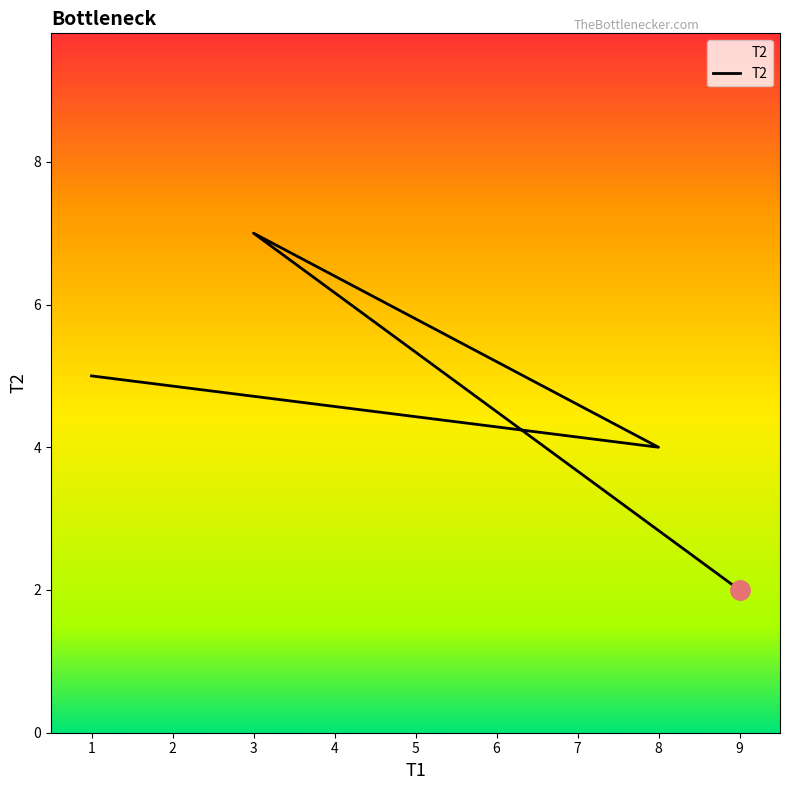

True or false: the data has more than 1 interior local peaks.

False